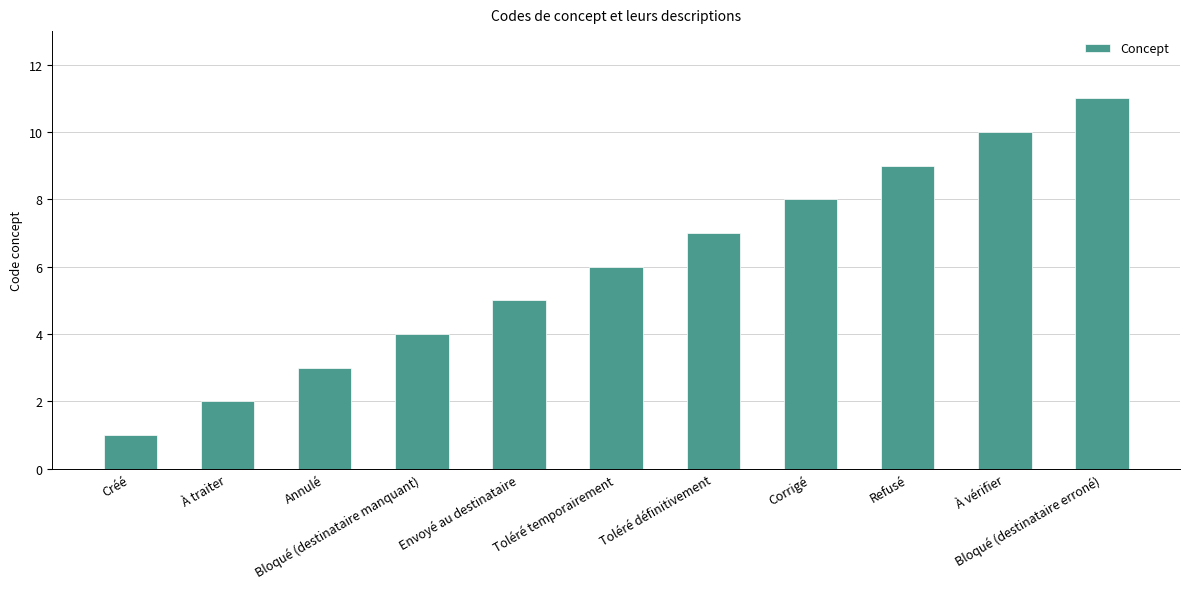

Rank the categories by value from highest to lowest.

Bloqué (destinataire erroné), À vérifier, Refusé, Corrigé, Toléré définitivement, Toléré temporairement, Envoyé au destinataire, Bloqué (destinataire manquant), Annulé, À traiter, Créé